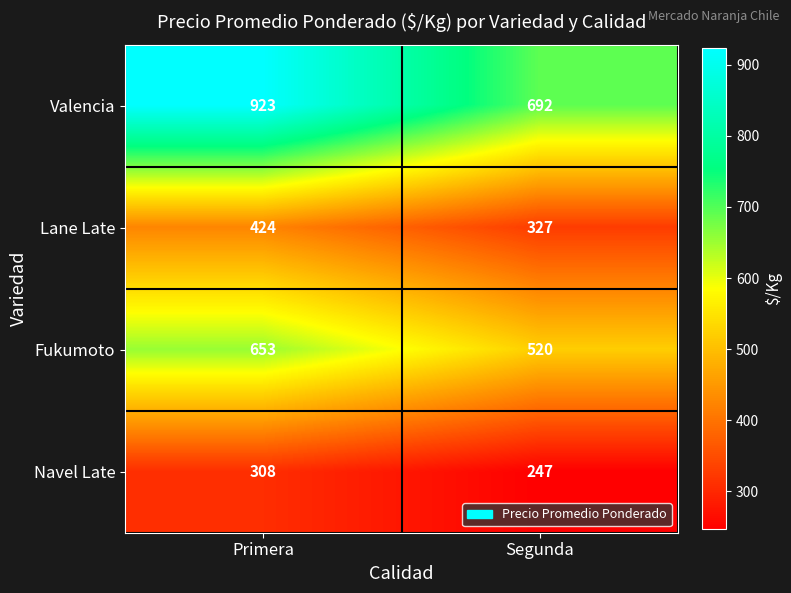

Is it true that Navel Late equals 308 at Primera?

True